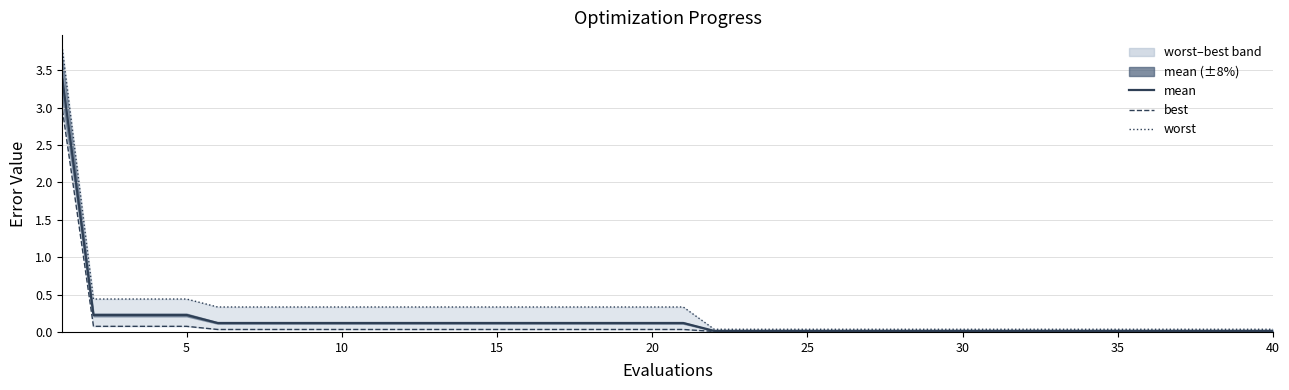

Rank the series by their maximum value, from highest to lowest.

worst, mean, best